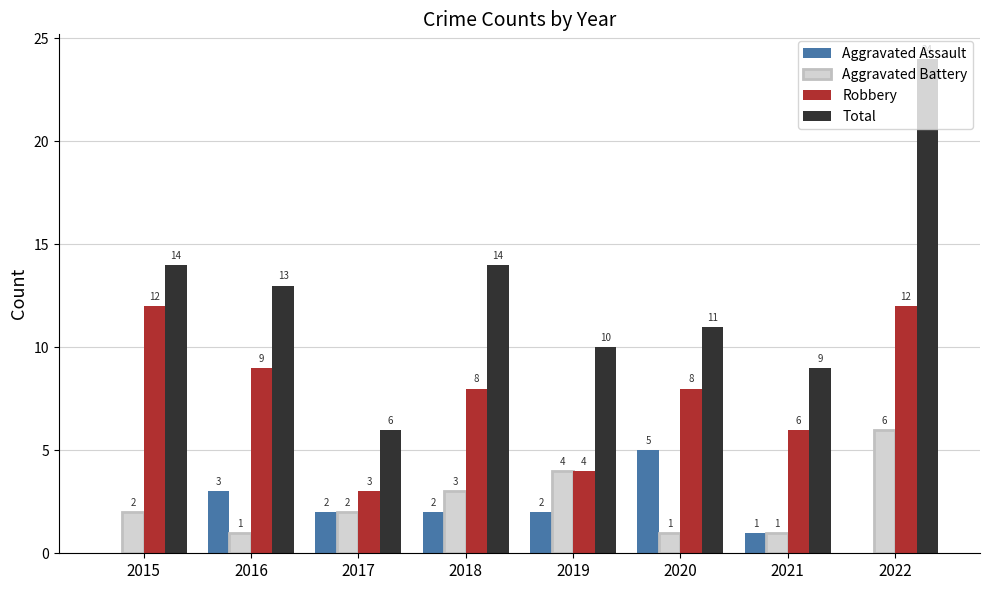

Reading left to right, transcribe all the data shown in this chart.

Aggravated Assault: 0	3	2	2	2	5	1	0
Aggravated Battery: 2	1	2	3	4	1	1	6
Robbery: 12	9	3	8	4	8	6	12
Total: 14	13	6	14	10	11	9	24